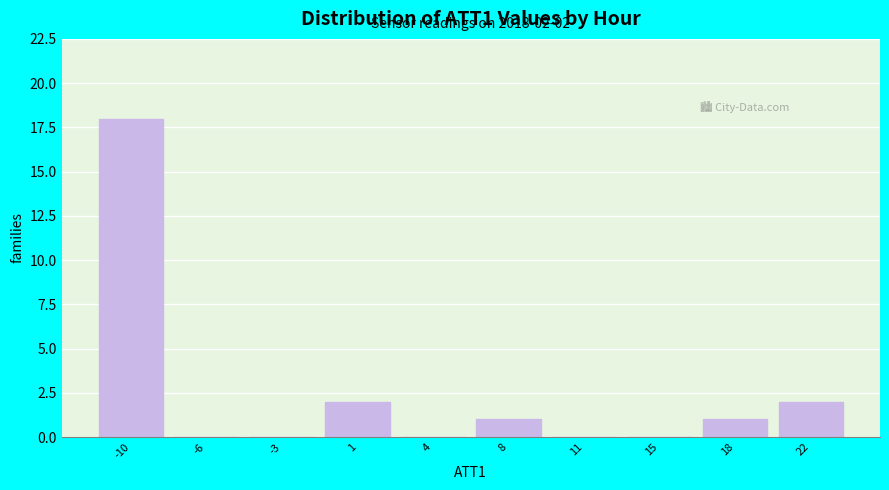

Reading right to left, extract all data points from this chart.

22=2	18=1	15=0	11=0	8=1	4=0	1=2	-3=0	-6=0	-10=18